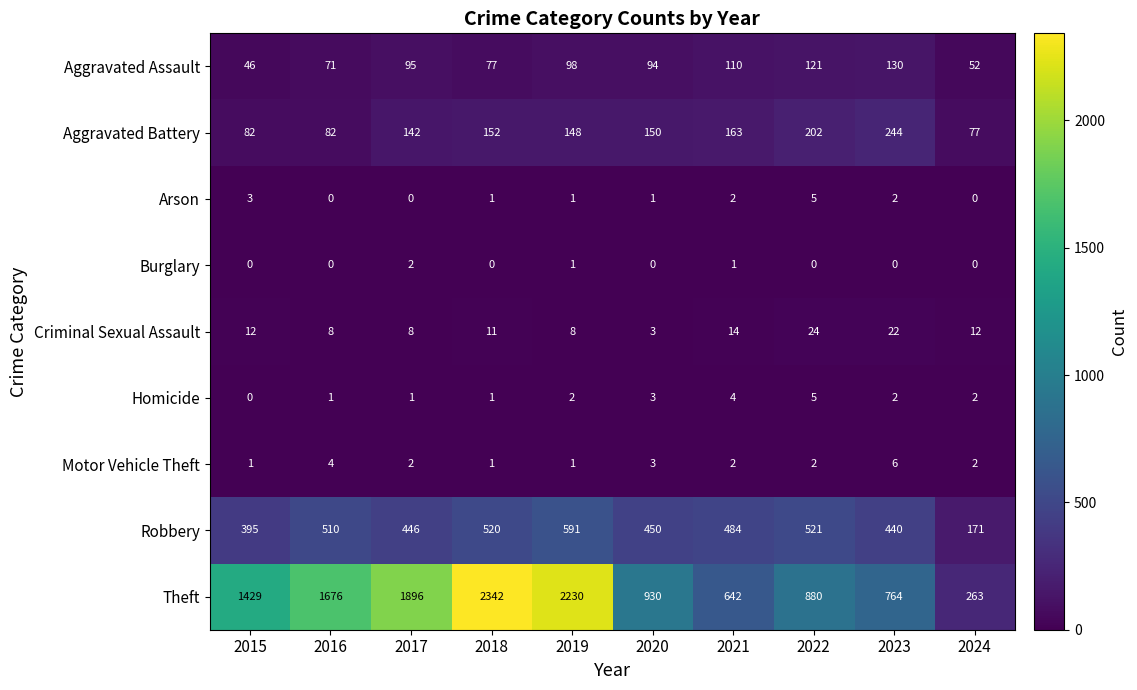

At which label does Motor Vehicle Theft reach its peak?

2023